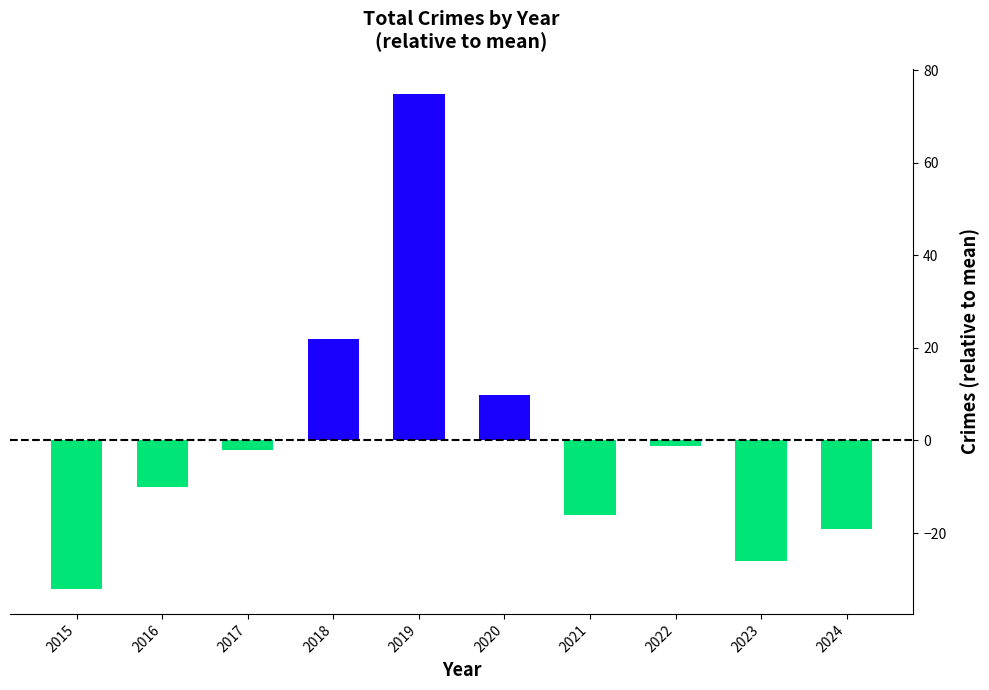

Reading right to left, transcribe all the data shown in this chart.

2024=-19.1	2023=-26.1	2022=-1.1	2021=-16.1	2020=9.9	2019=74.9	2018=21.9	2017=-2.1	2016=-10.1	2015=-32.1